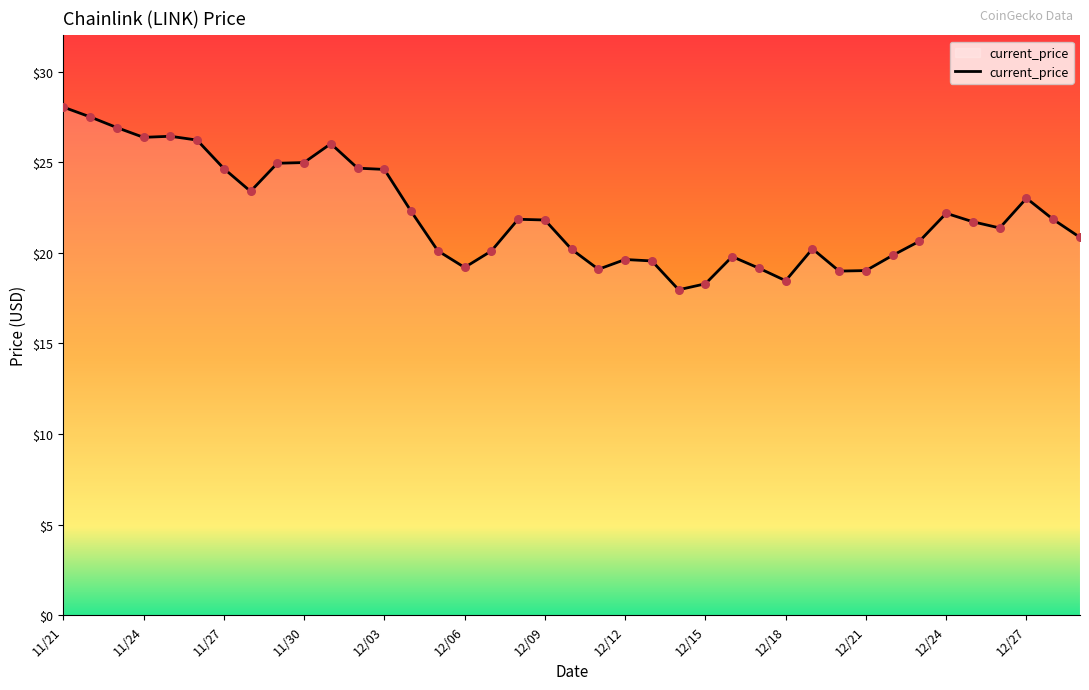

What is the maximum value shown in the chart?

28.0